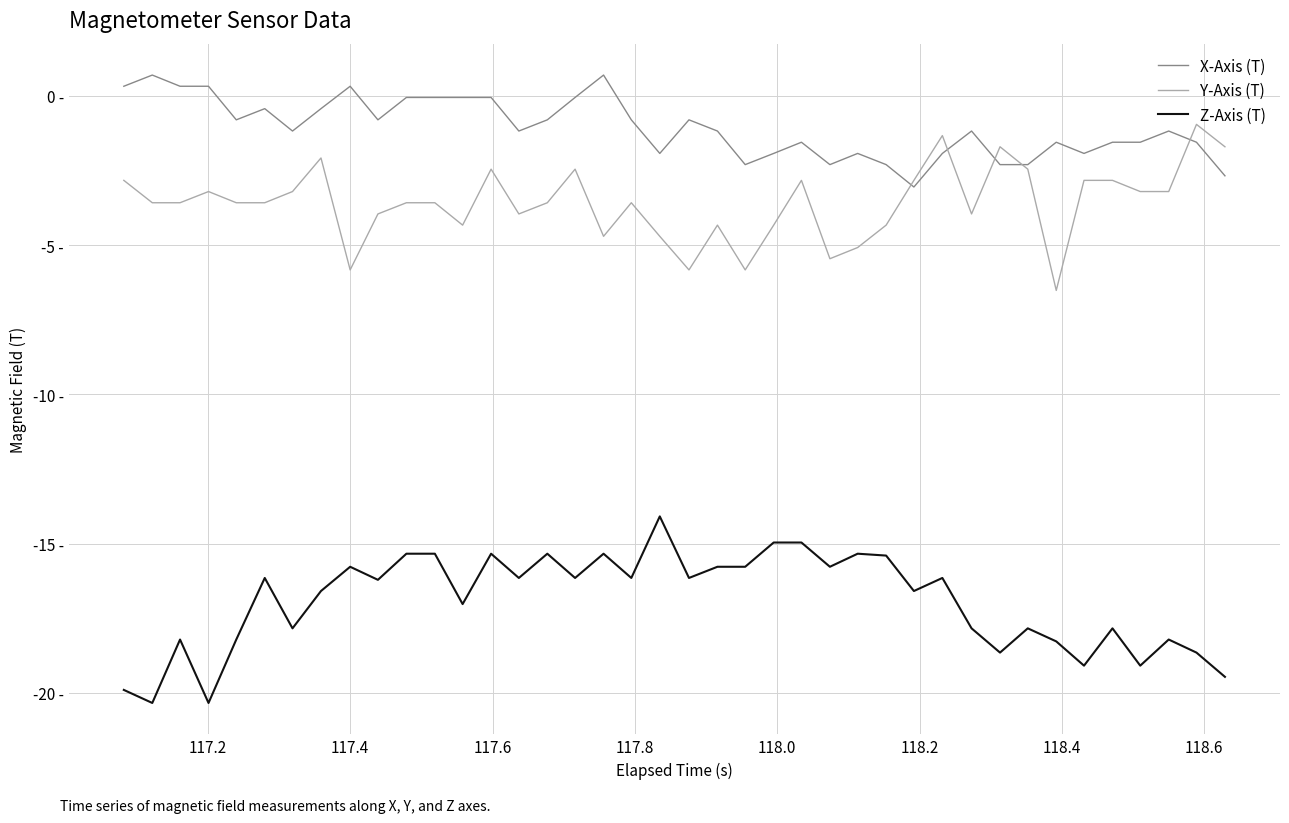

What are all the series names shown in the legend?

X-Axis (T), Y-Axis (T), Z-Axis (T)